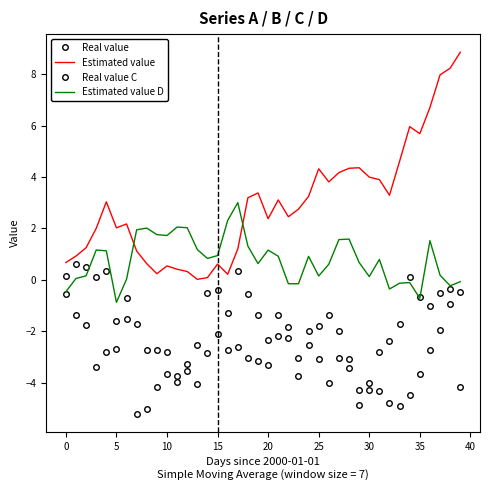

Which series has the largest total across all categories?

Estimated value